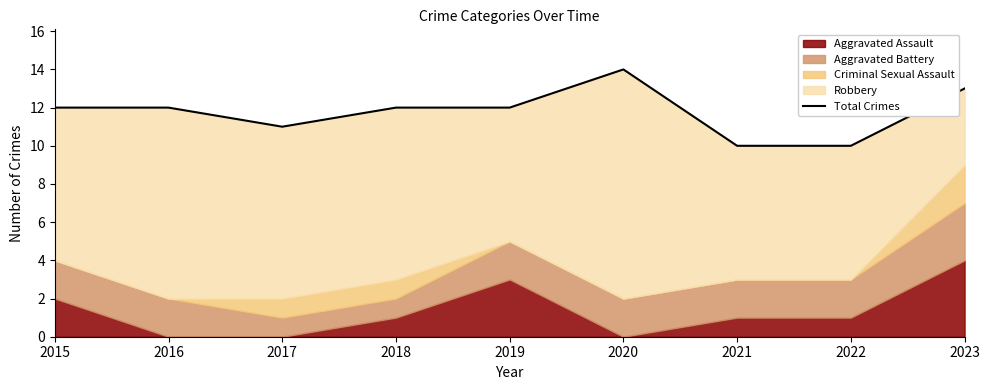

What is the value of the 8th point from the left?

10